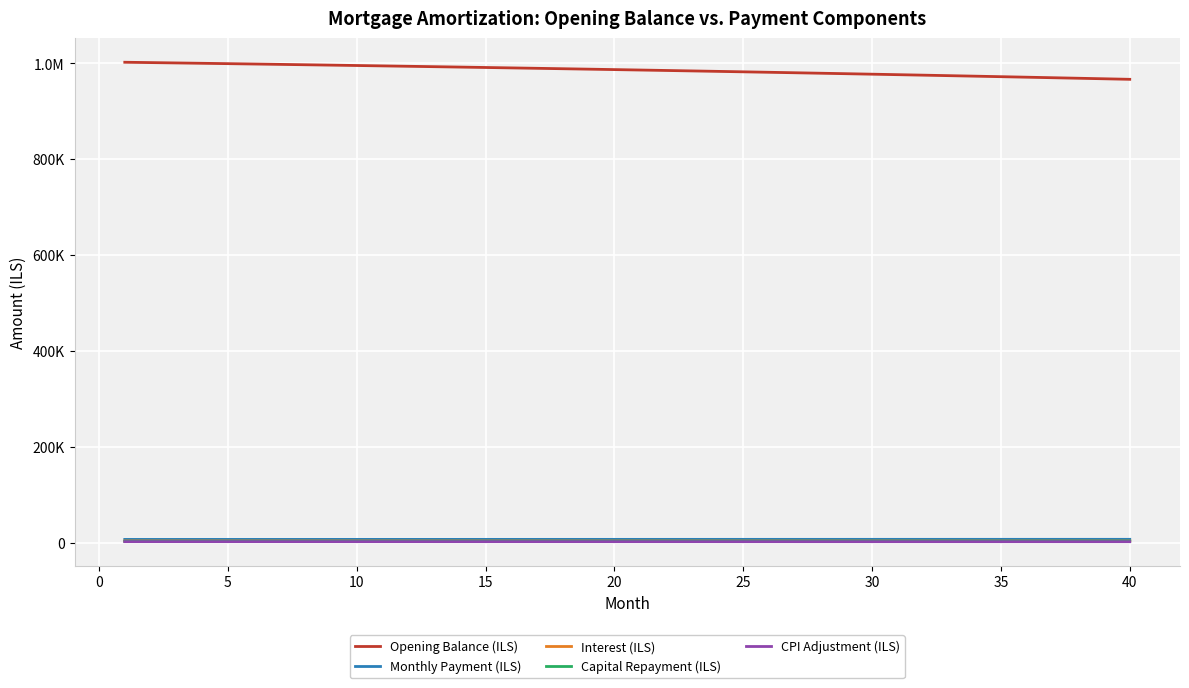

Which series has the largest total across all categories?

Opening Balance (ILS)